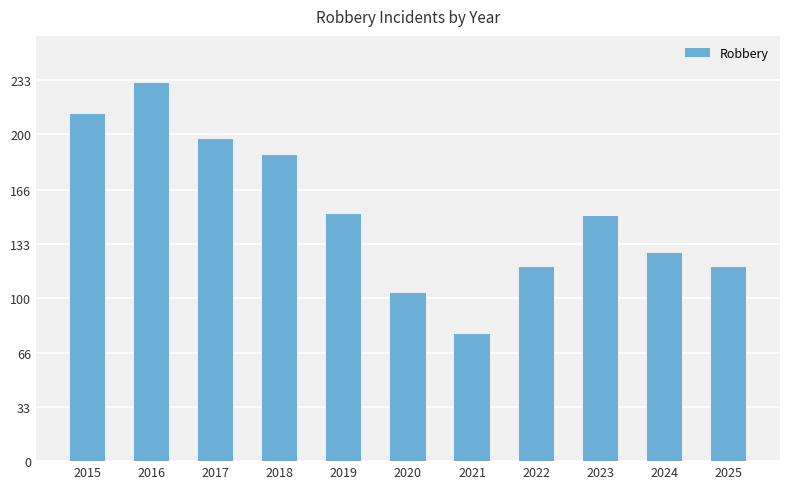

What is the sum of all values?

1674